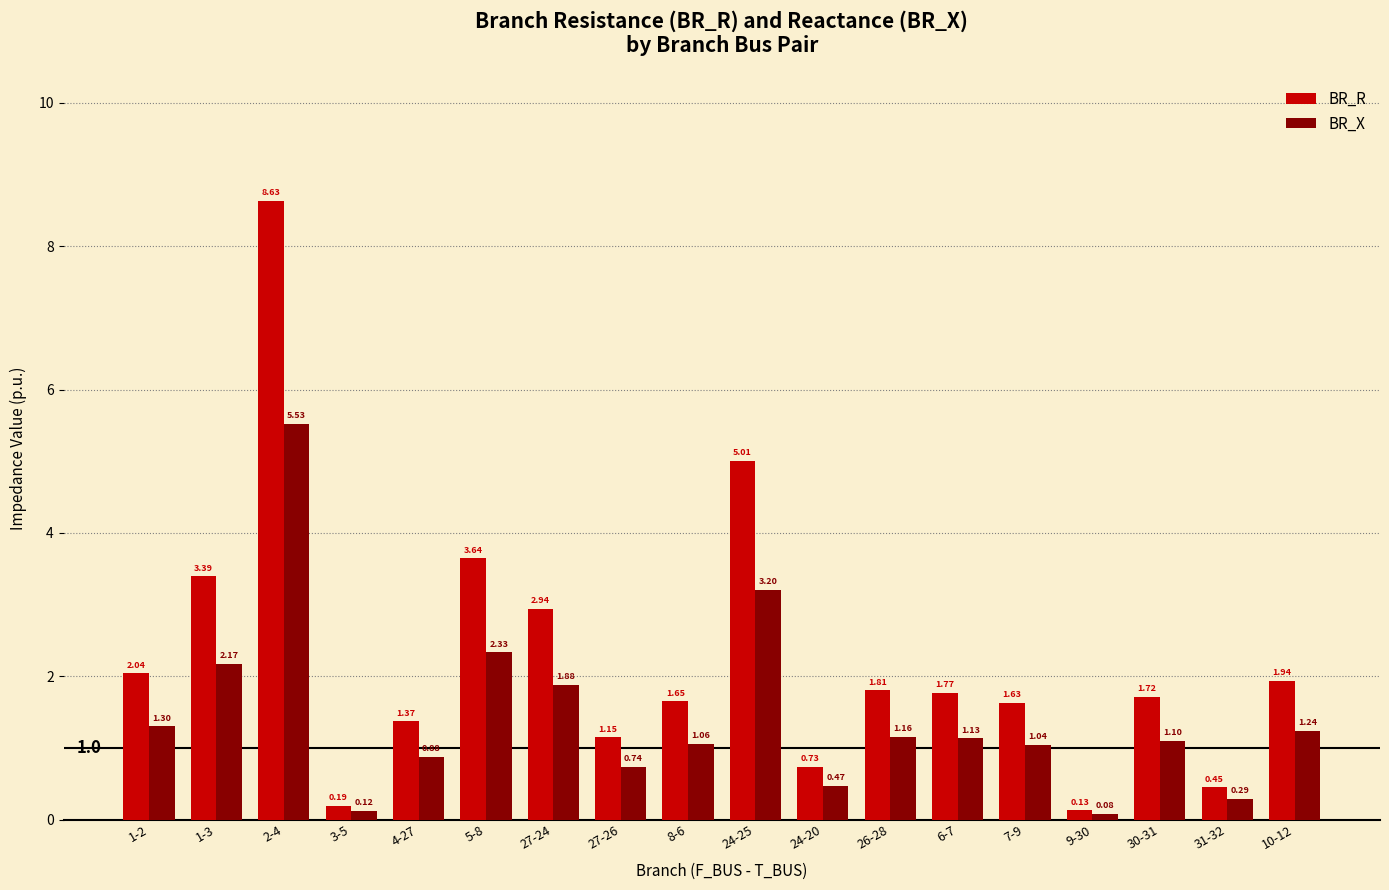

What is the difference between the maximum and second lowest values in the BR_X series?

5.4